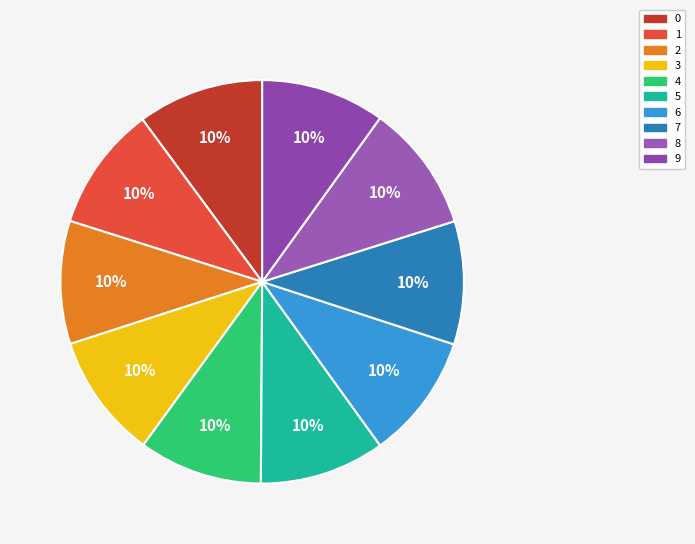

To the nearest percent, what portion does 8 represent?

10%